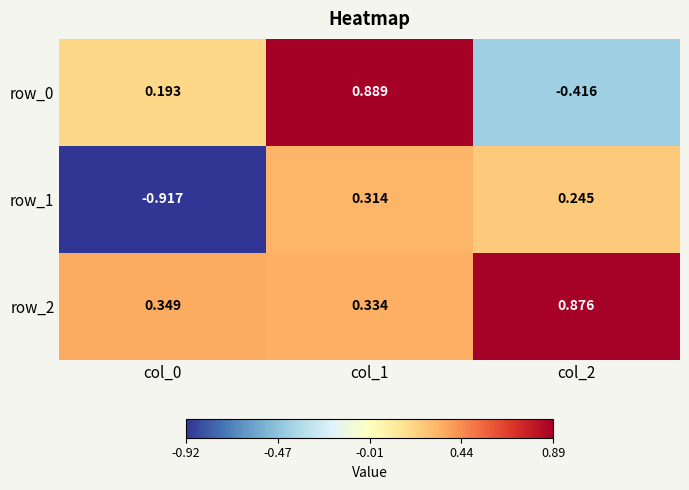

What is the difference between the row_0 values at col_1 and col_2?

1.3